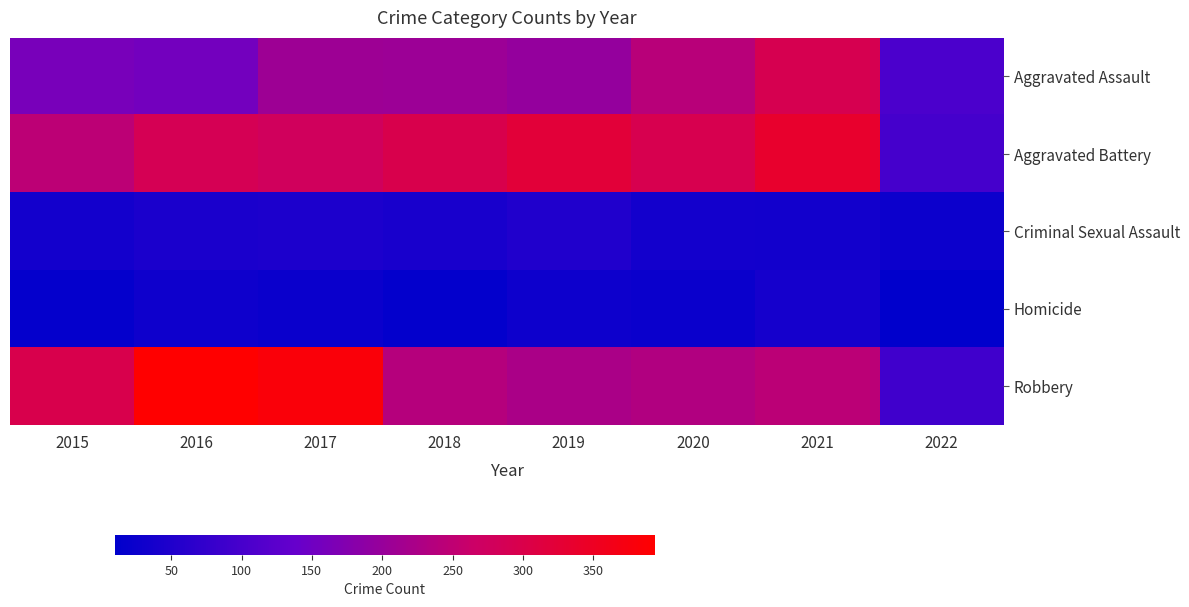

What is the maximum value shown in the chart?

394